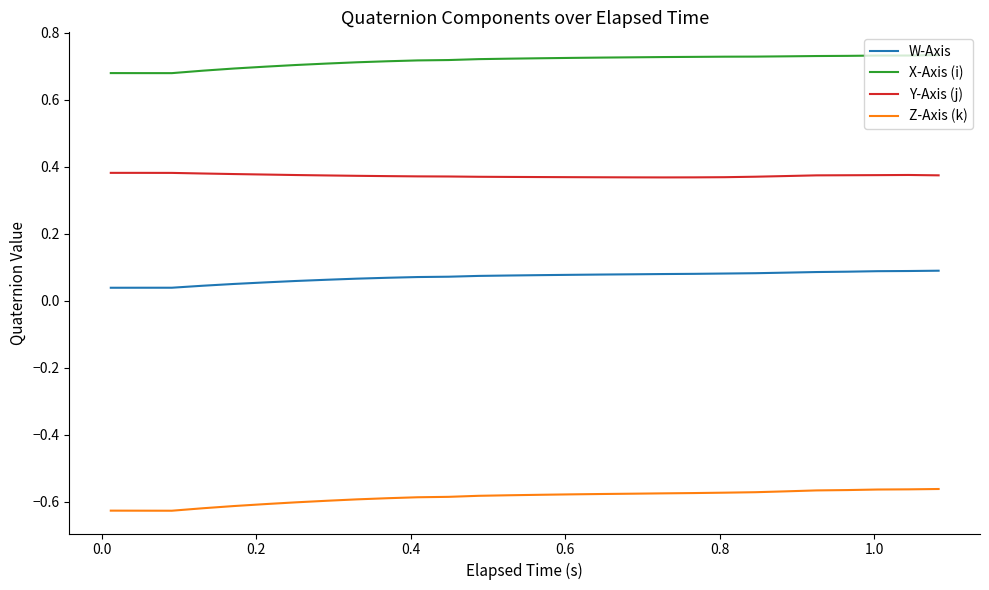

Which series has the largest total across all categories?

X-Axis (i)